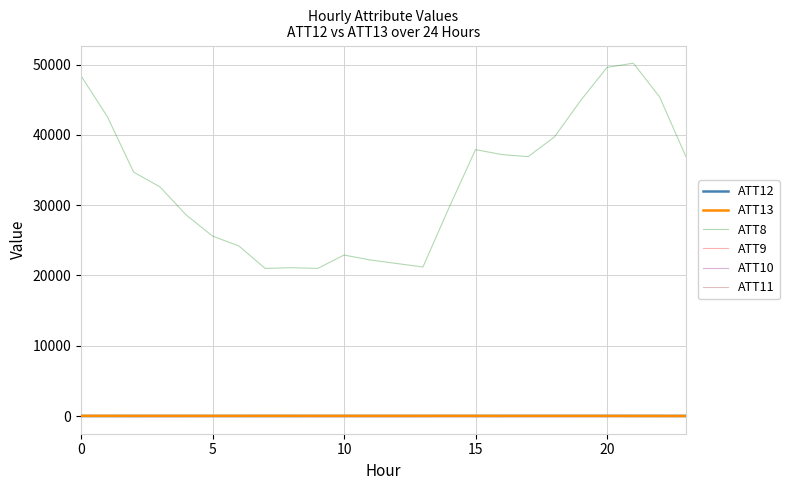

Which category has the lowest value in the ATT8 series?

7